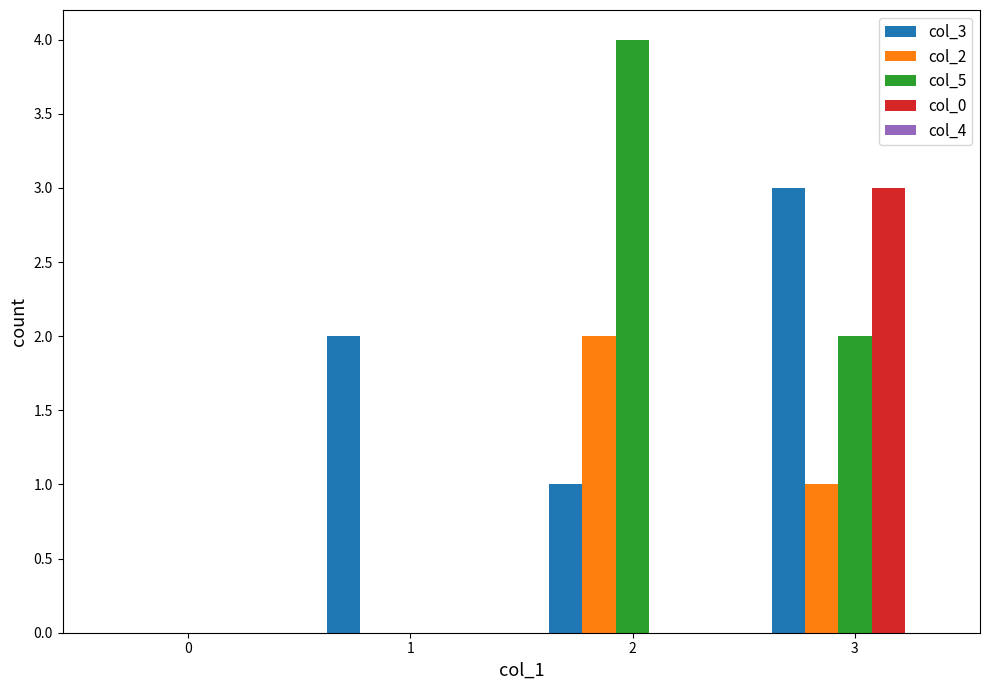

Is the value of col_2 at 0 greater than the value of col_5 at 2?

No